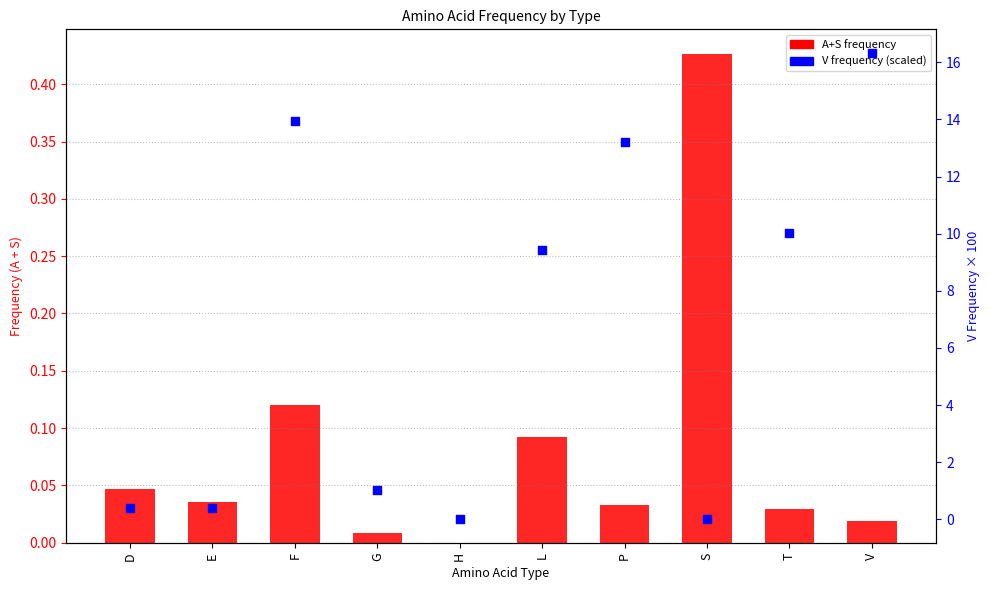

At which category is the sum across all series the highest?

V